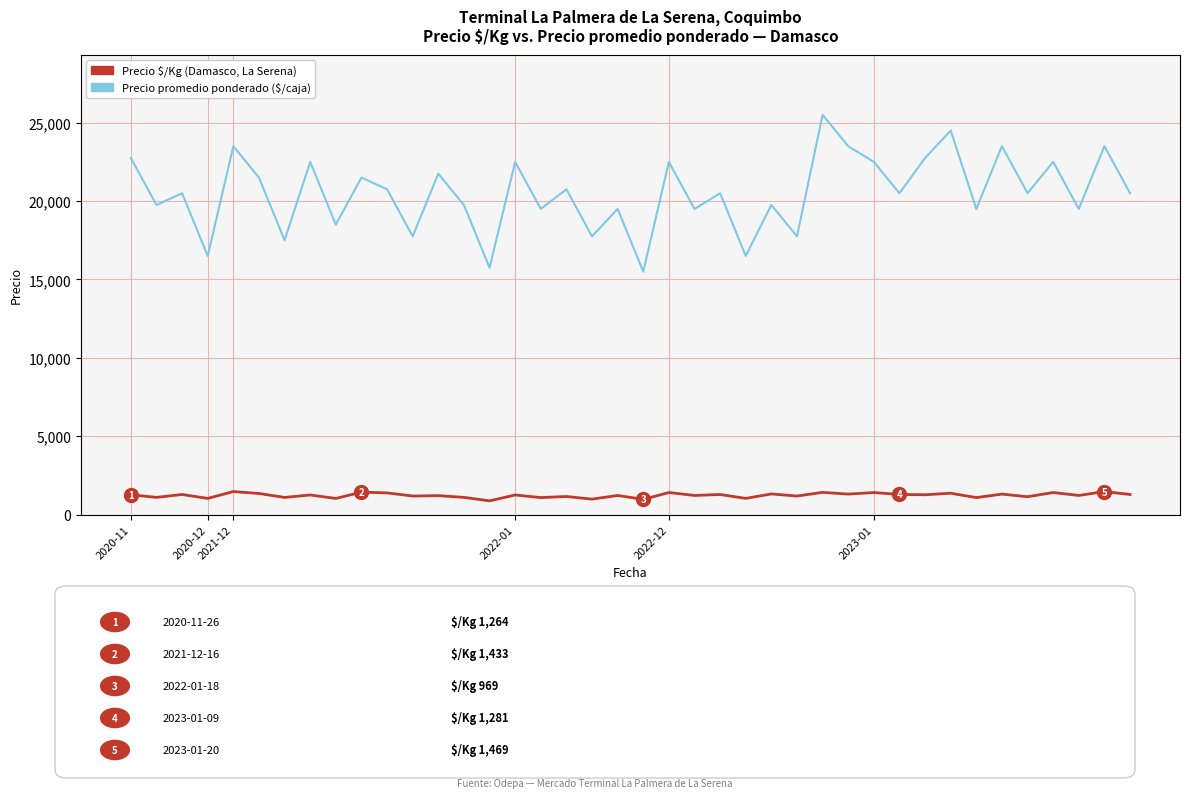

What is the maximum value shown in the chart?

25500